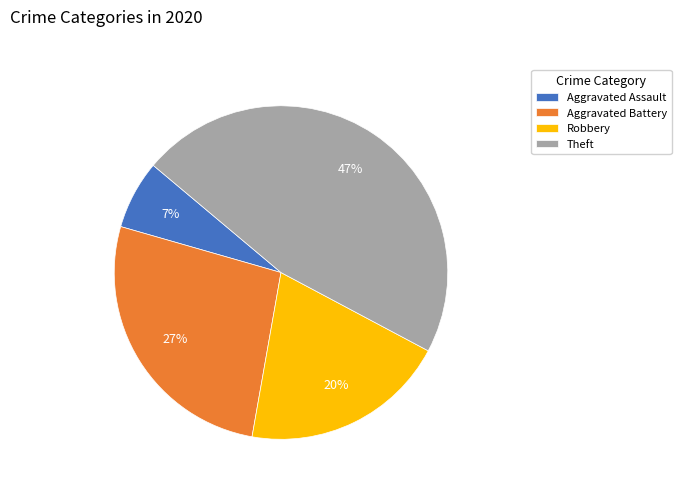

True or false: Aggravated Assault accounts for 1% of the total.

False